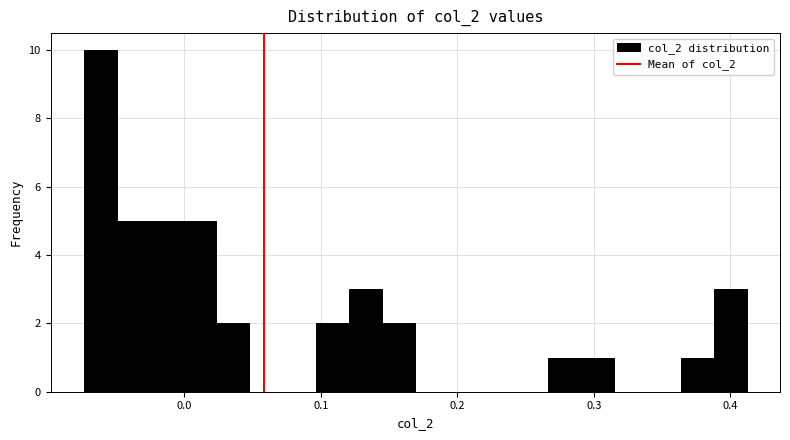

Around what value on the x-axis is the tallest bar? Give the approximate position of its centre, as read against the axis.

-0.06